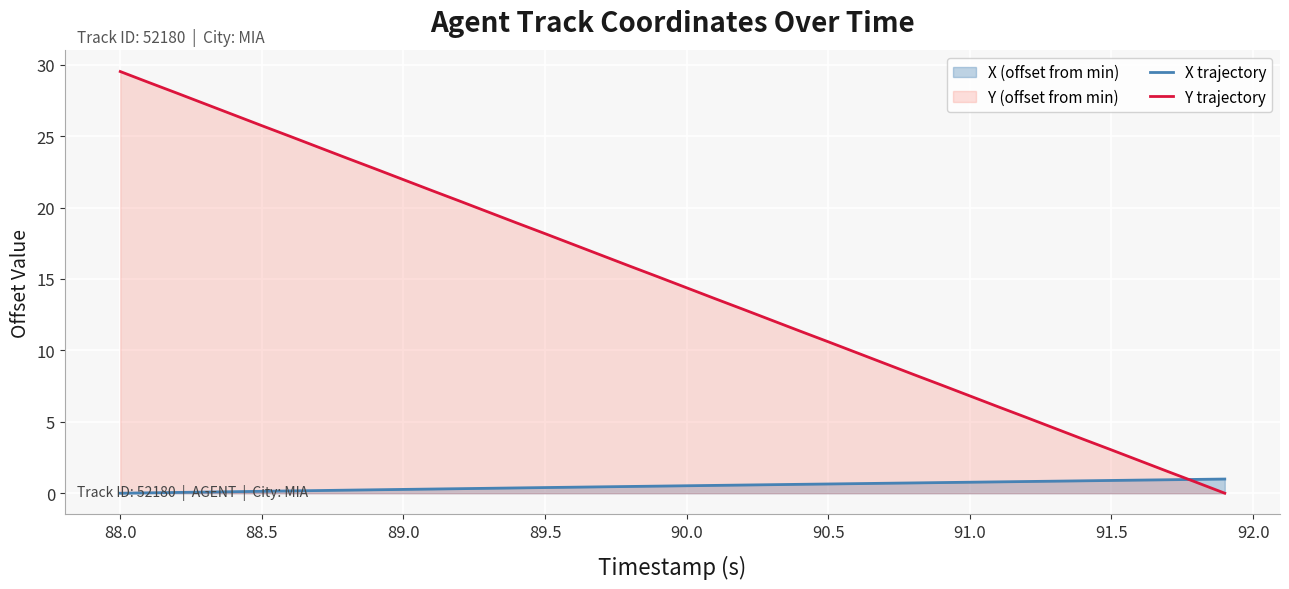

How many lines are shown in the chart?

2